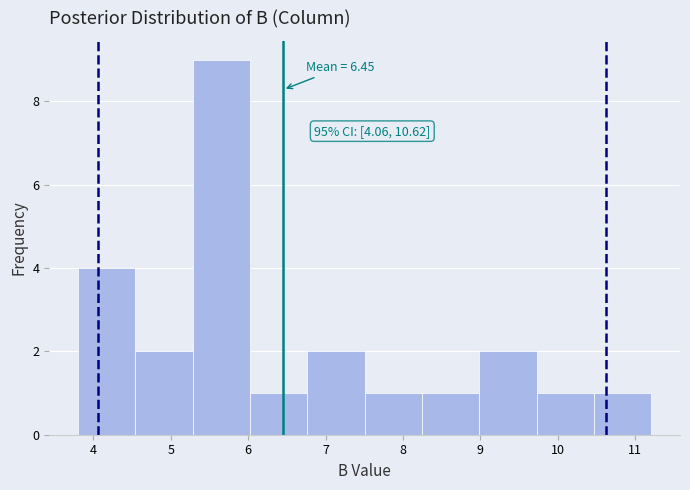

Which range on the x-axis has the tallest bar?

5.3 to 6.0